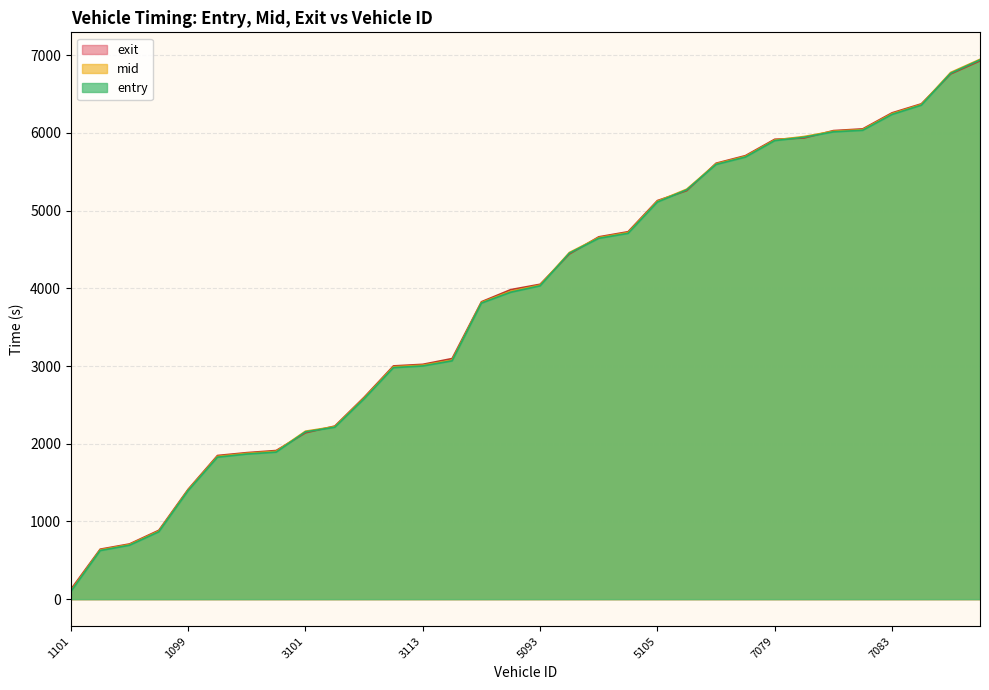

What position from the left is 5093?

17